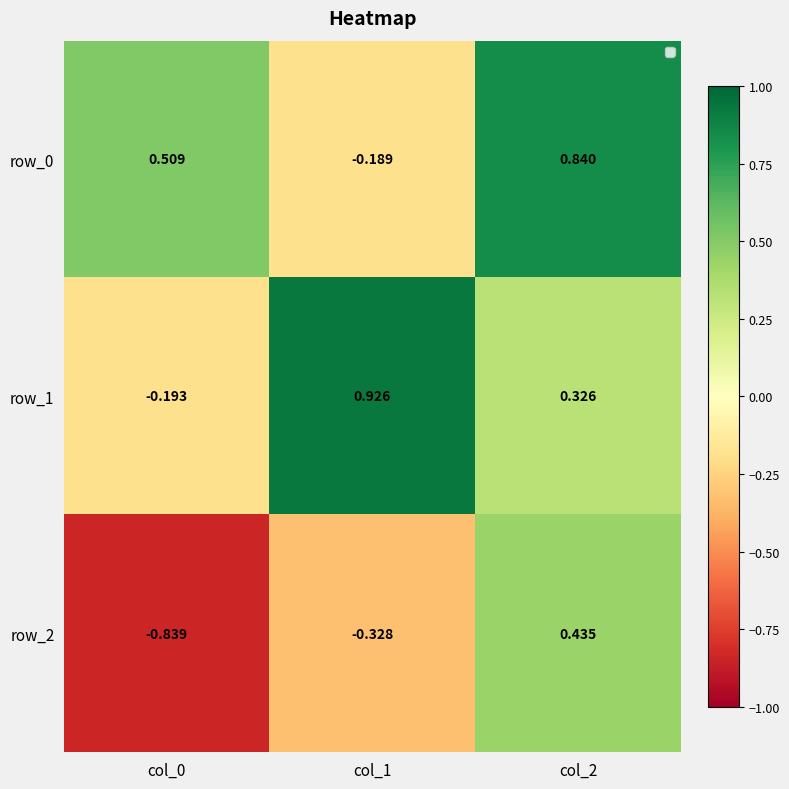

Reading left to right, extract all data points from this chart.

row_0: col_0=0.5	col_1=-0.2	col_2=0.8
row_1: col_0=-0.2	col_1=0.9	col_2=0.3
row_2: col_0=-0.8	col_1=-0.3	col_2=0.4